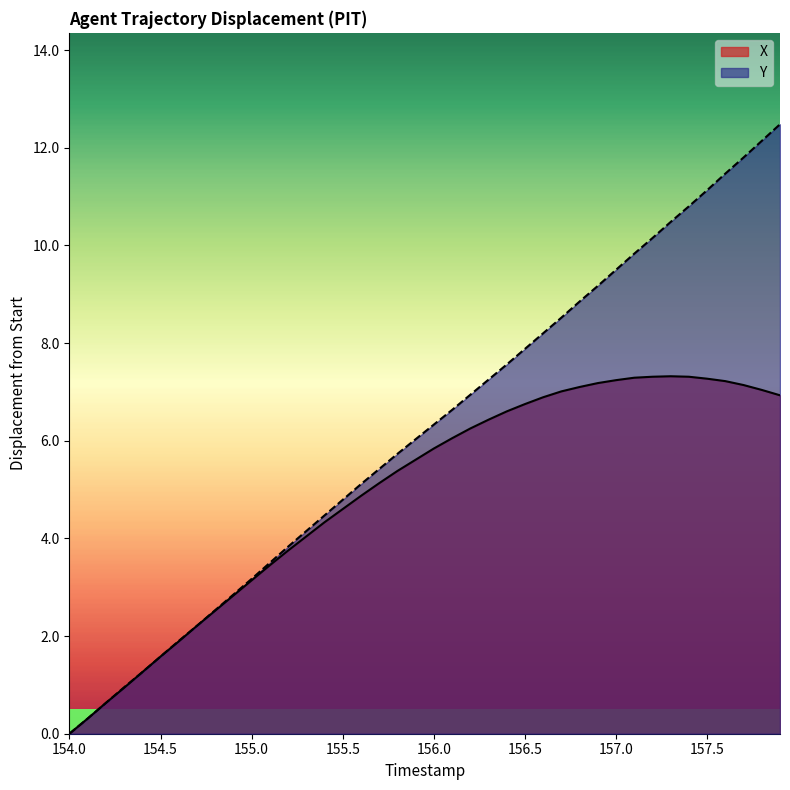

How many values in X are above zero?

39